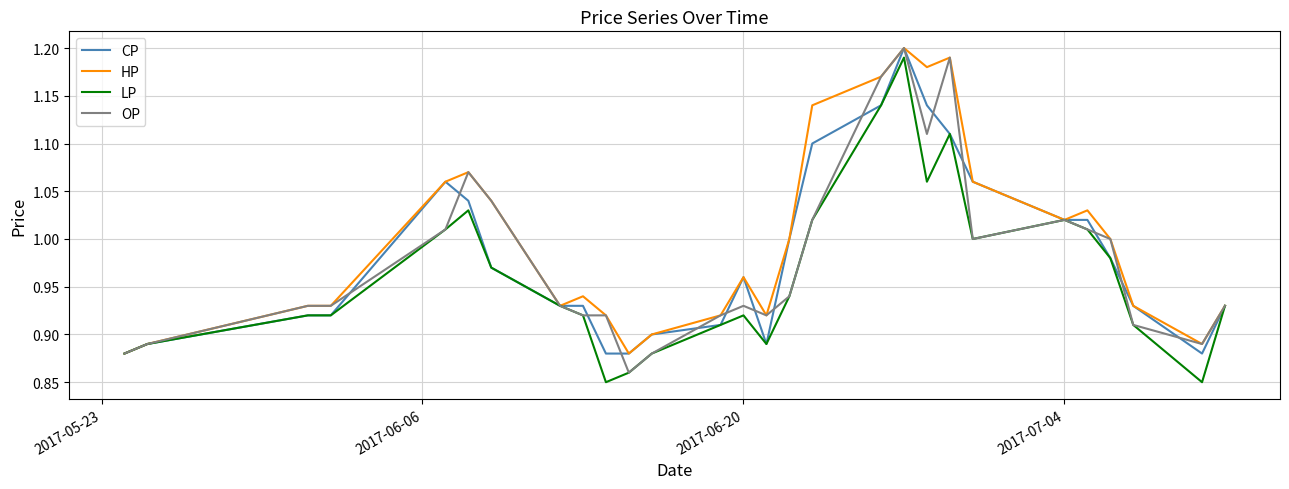

List the series in order of their peak value, highest first.

CP, HP, OP, LP